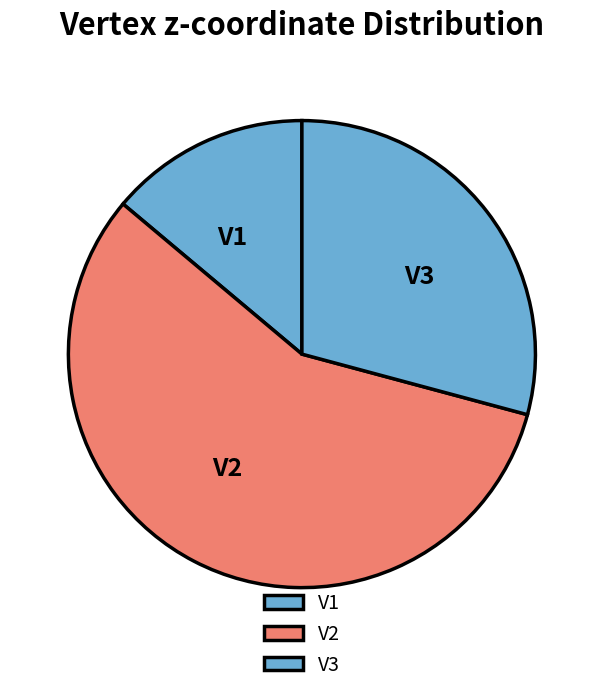

Which category has the biggest portion of the pie?

V2